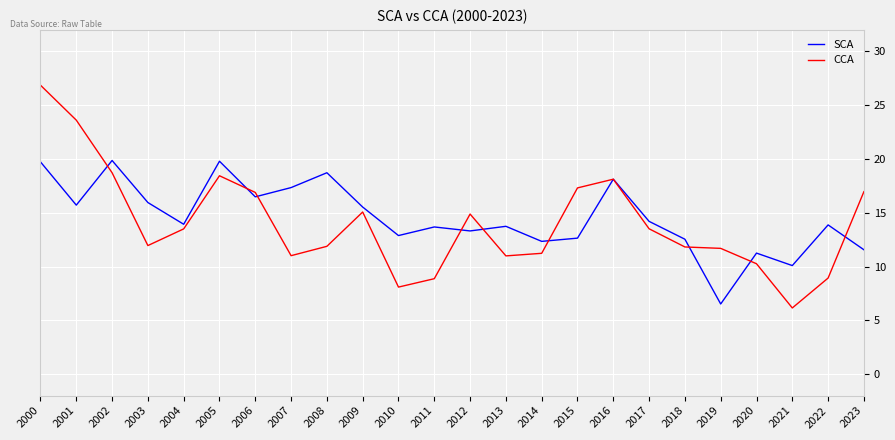

What is the spread (max minus min) of values at 2018?

0.7